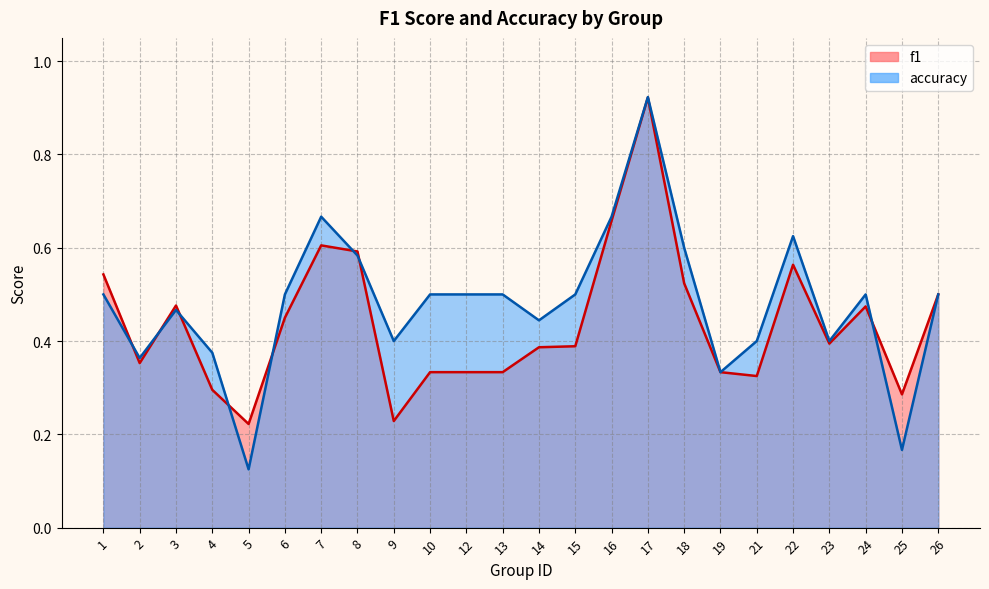

Is the value of f1 at 22 greater than the value of accuracy at 23?

Yes